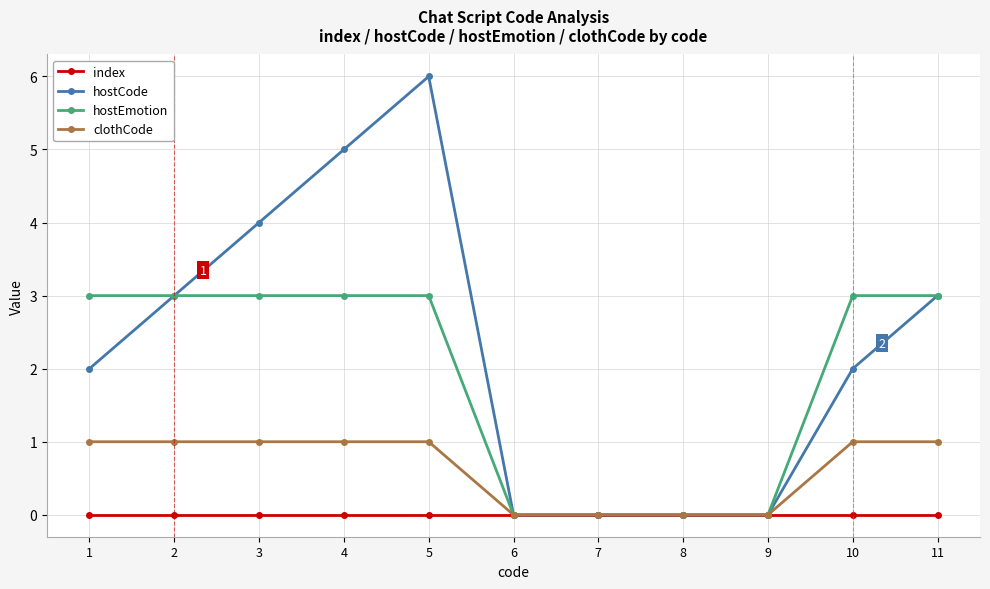

What is the value of the hostEmotion point at the 10th from the left?

3